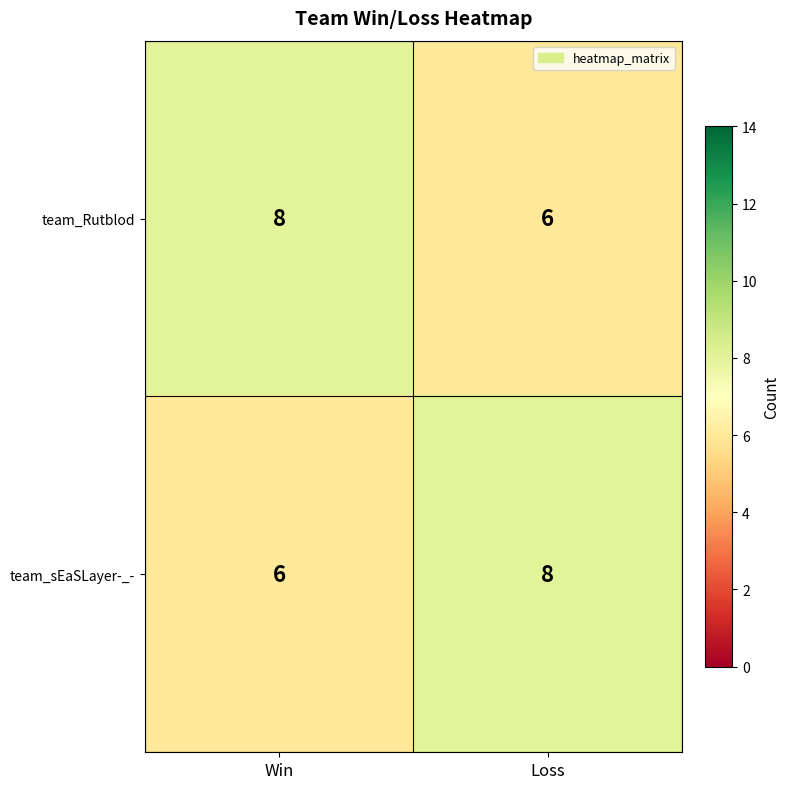

Reading left to right, what are all the values shown in this chart?

team_Rutblod: 8	6
team_sEaSLayer-_-: 6	8